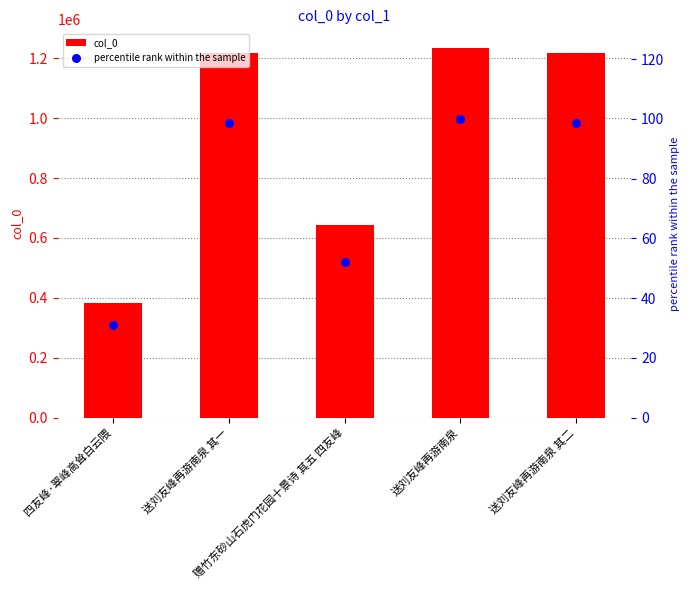

Which series has the widest spread of Y values?

col_0